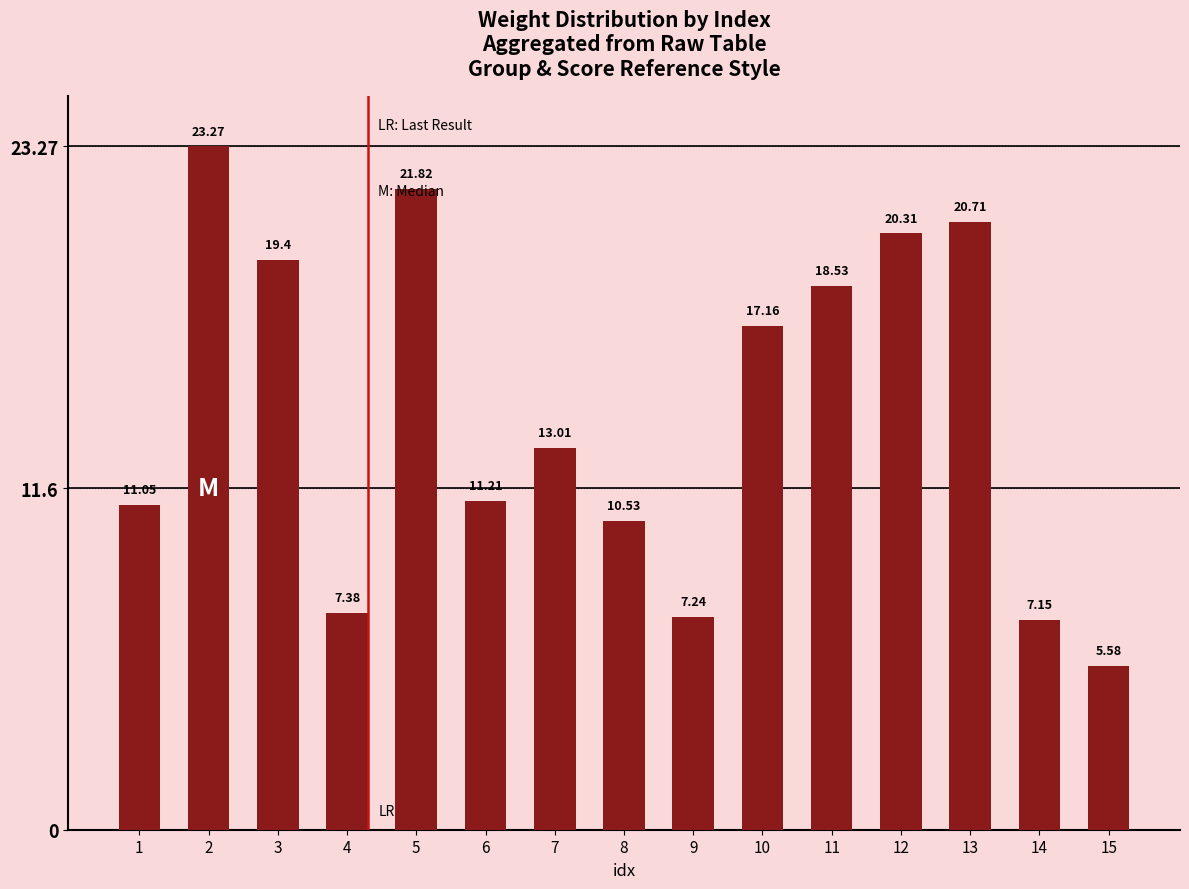

How many categories are shown in the chart?

15